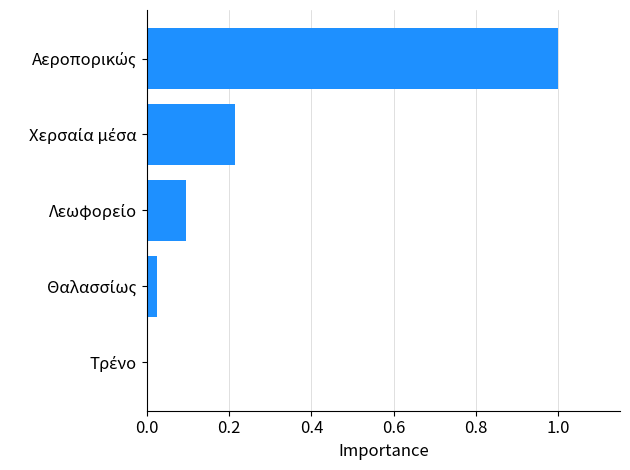

What is the sum of all values?

1.3